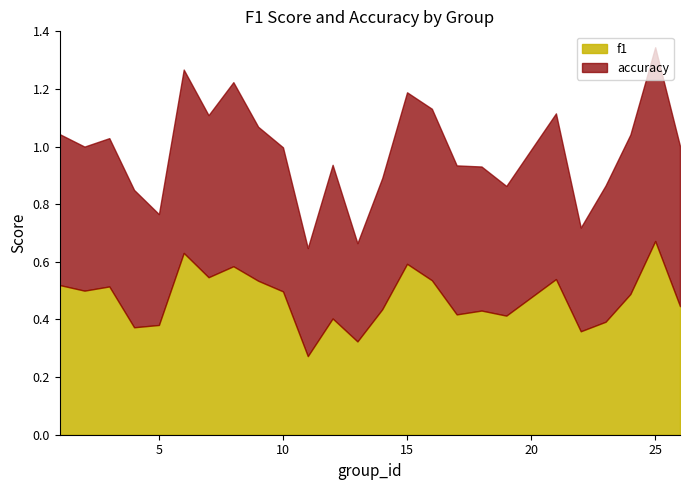

At which label is f1 closest to 0?

11